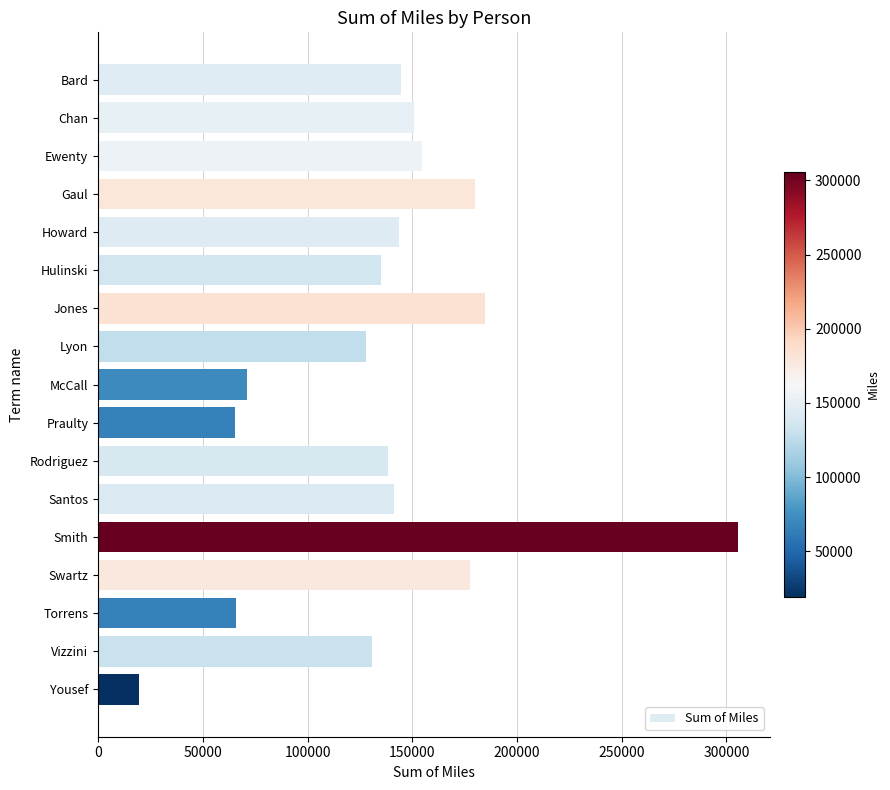

Which has a higher value, Chan or Torrens?

Chan